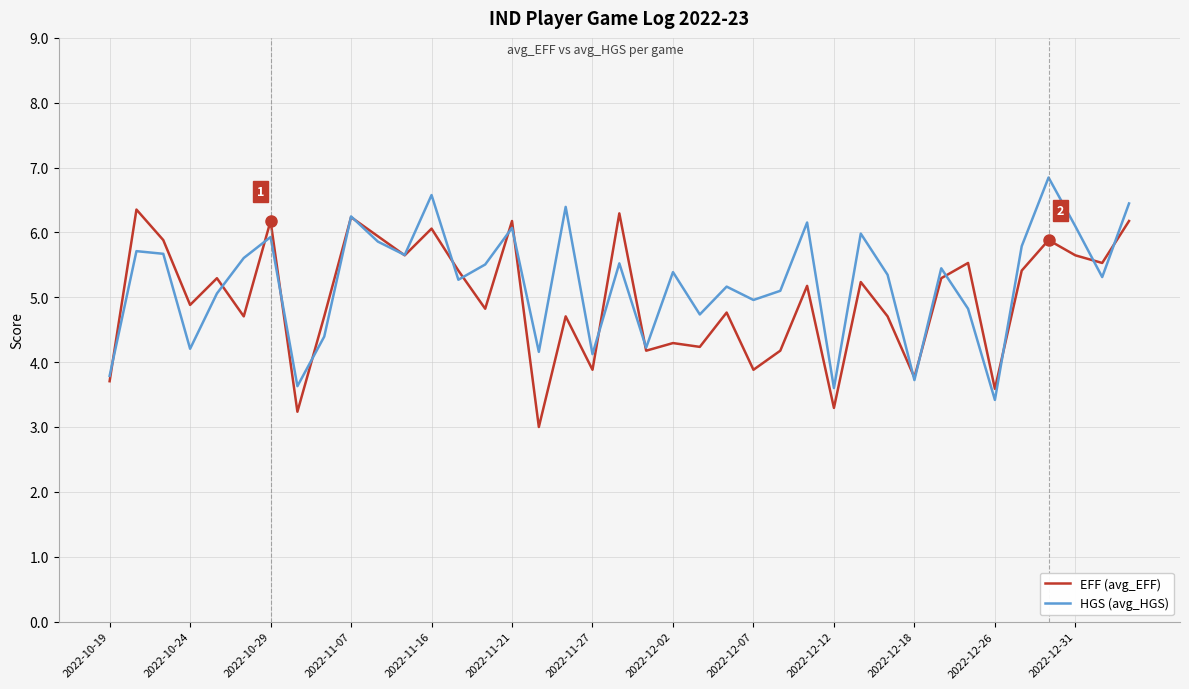

List the series in order of their peak value, highest first.

HGS (avg_HGS), EFF (avg_EFF)